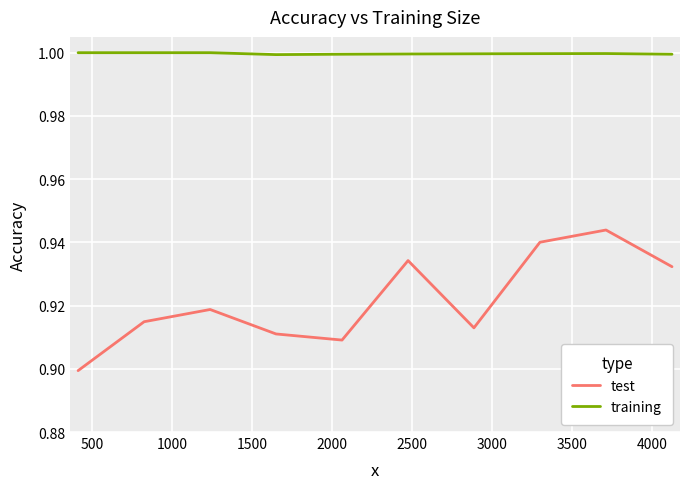

How many lines are shown in the chart?

2